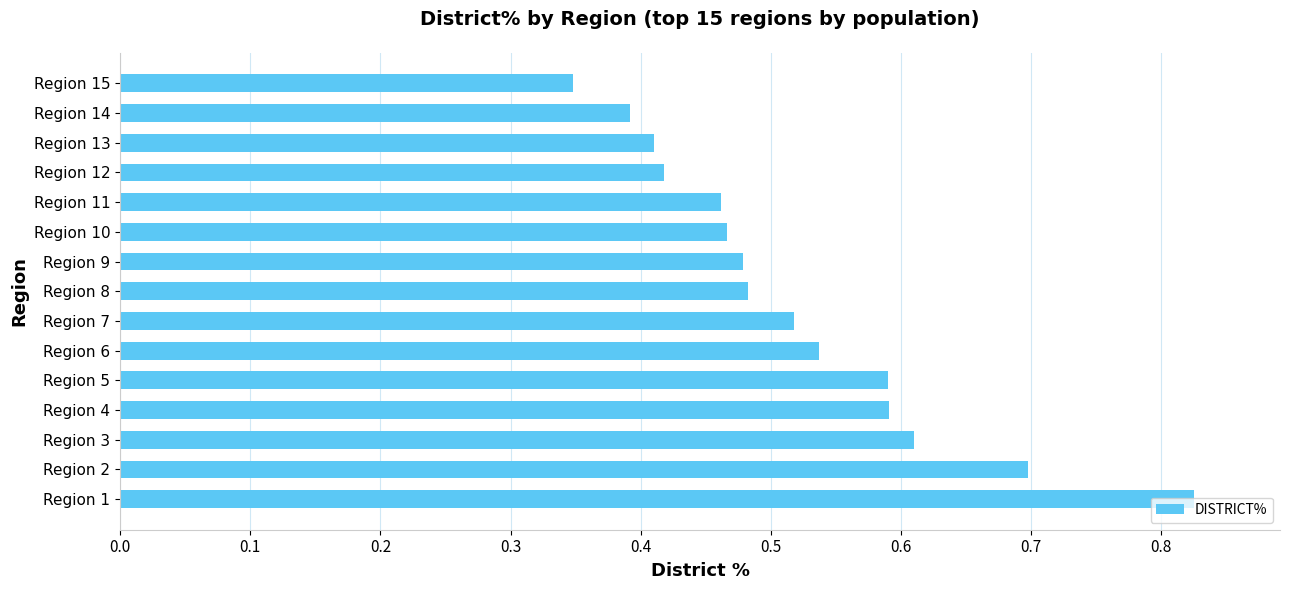

Which has a higher value, Region 15 or Region 14?

Region 14